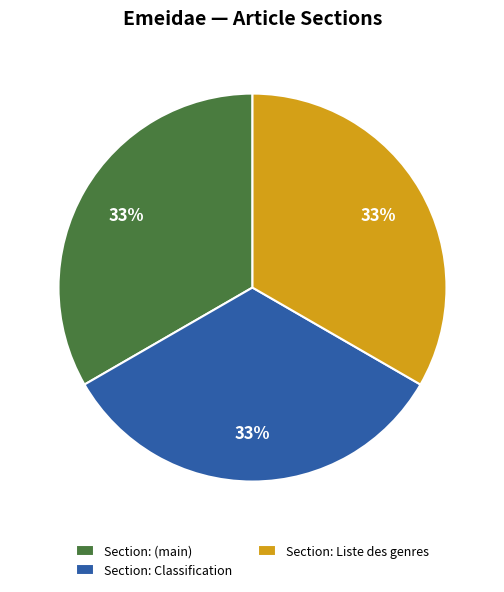

Do Section: (main) and Section: Liste des genres together represent more than half of the pie?

Yes